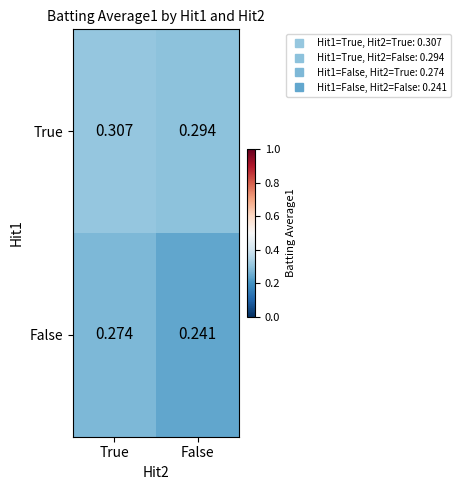

Where is True nearest to the value 0?

False